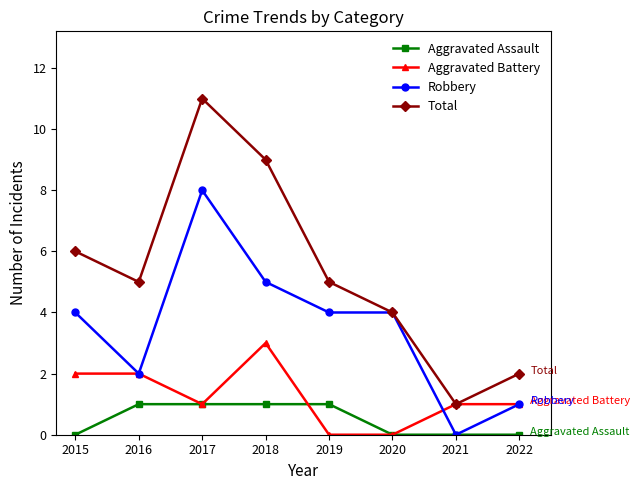

What is the average value of the Aggravated Battery series?

1